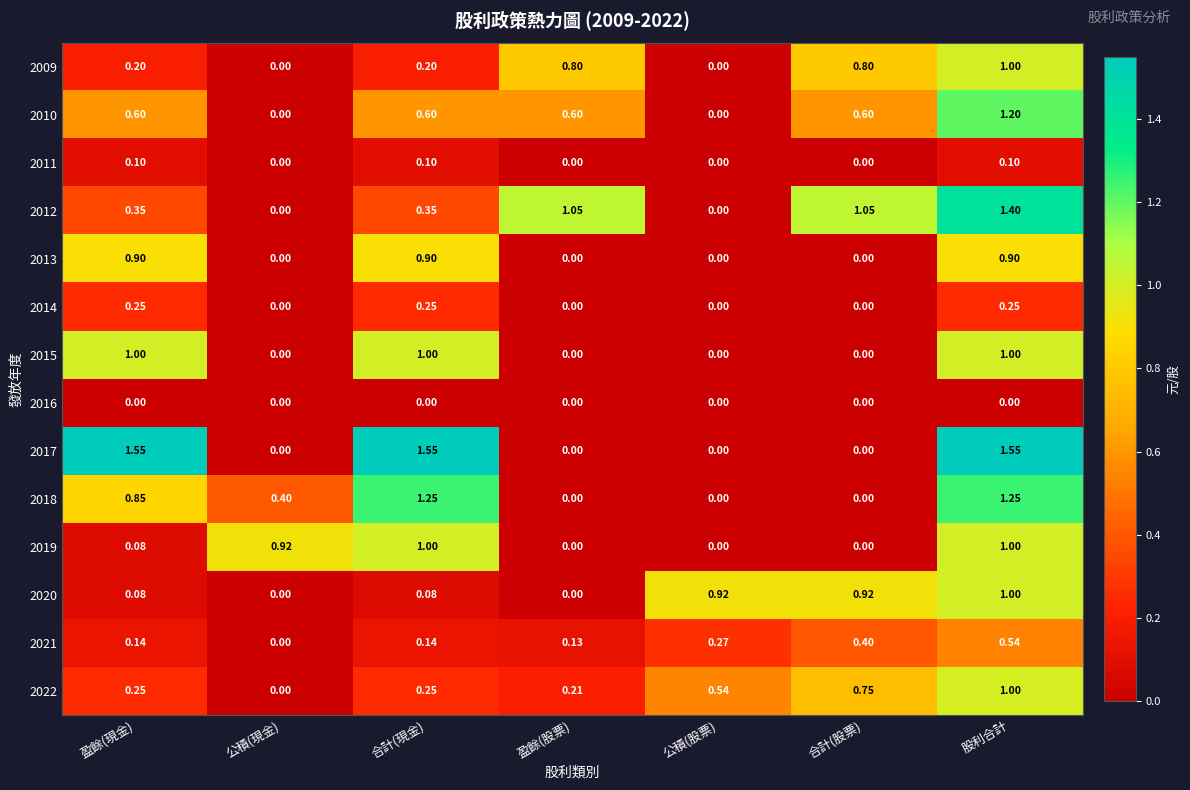

At which label is 2021 closest to 0?

公積(現金)